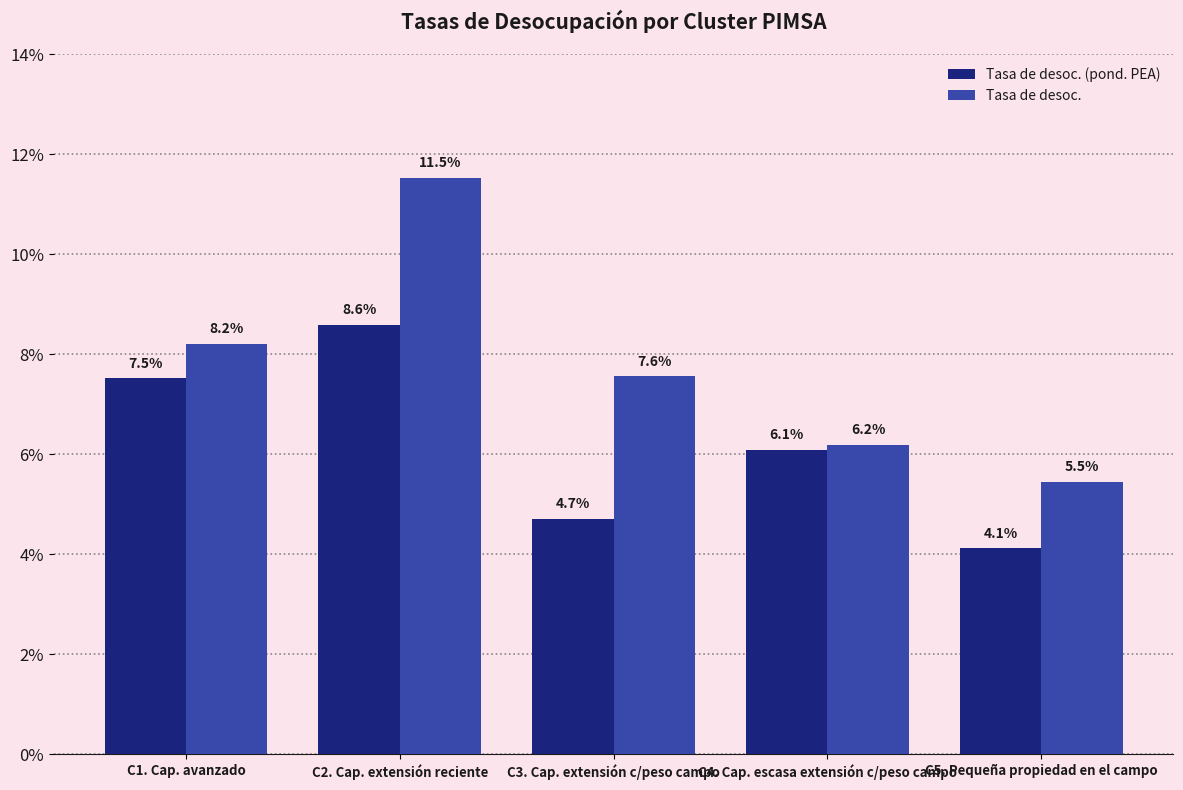

At which category is the sum across all series the highest?

C2. Cap. extensión reciente